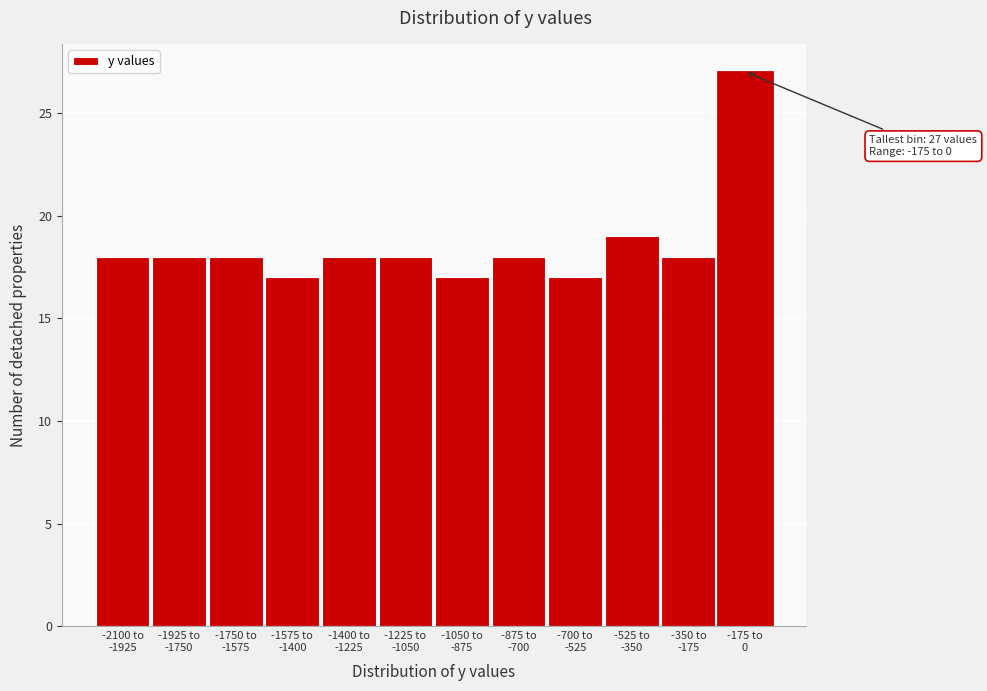

Reading right to left, what are all the values shown in this chart?

27	18	19	17	18	17	18	18	17	18	18	18